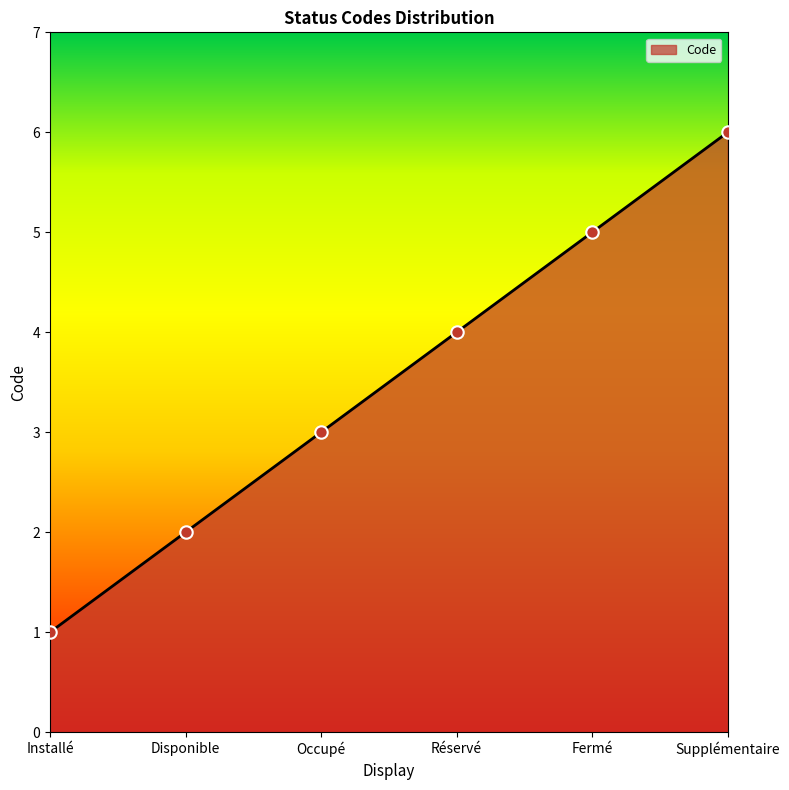

What is the change in value from Occupé to Supplémentaire?

+3